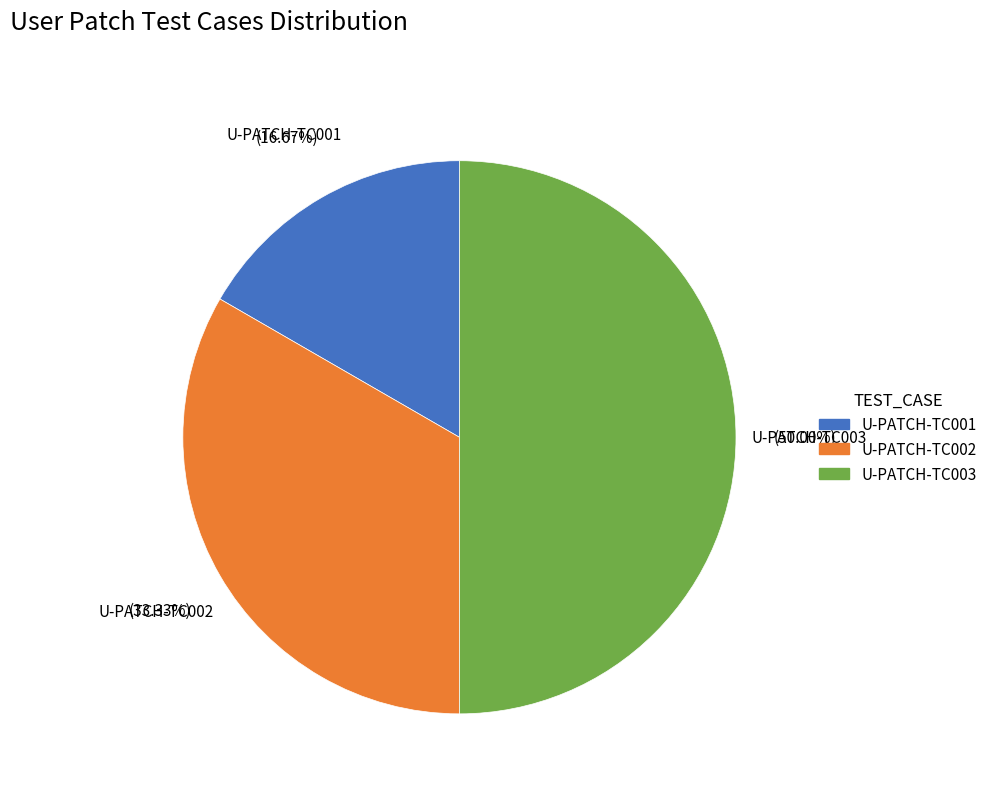

The U-PATCH-TC002 slice represents 33% of the pie. True or false?

True